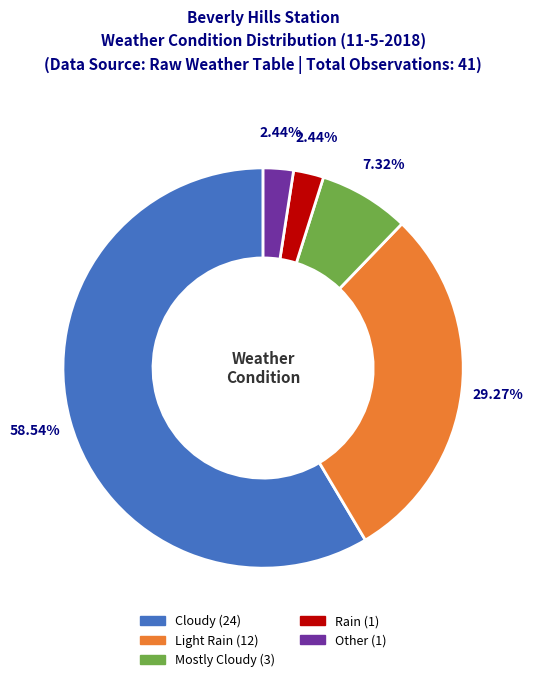

What is the largest slice in the pie chart?

Cloudy